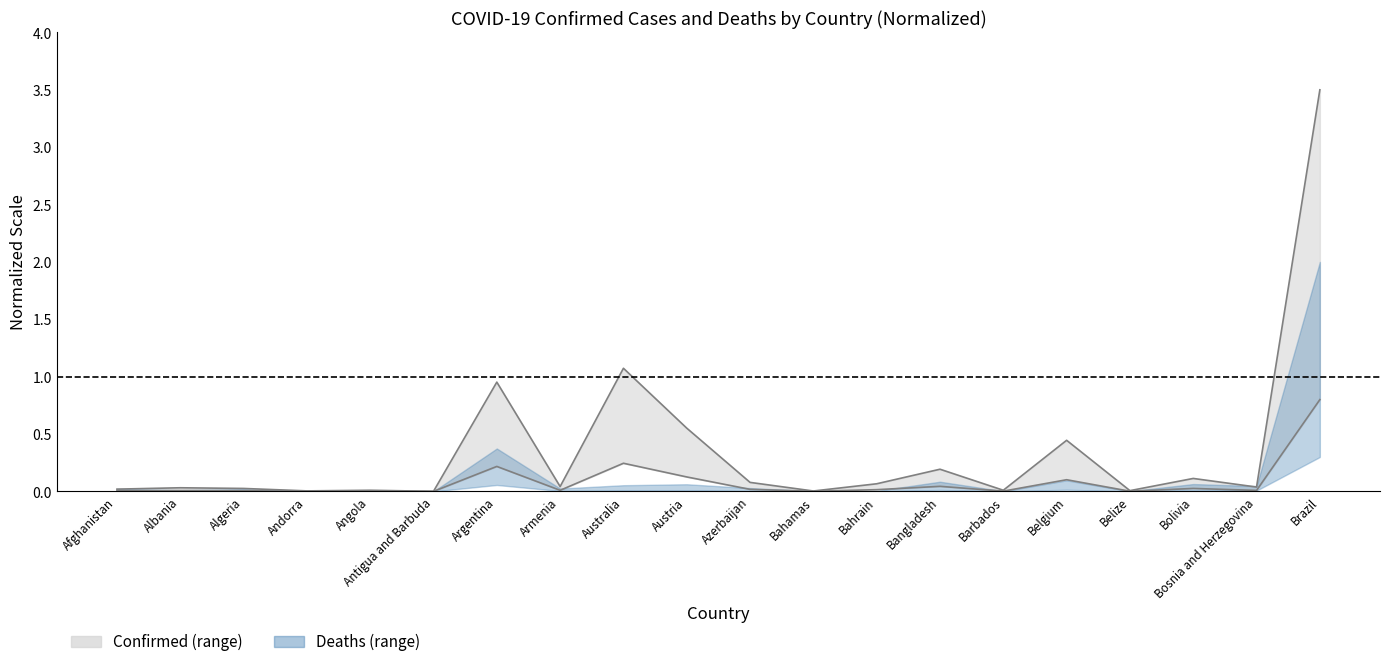

What position from the left is Bahamas?

12